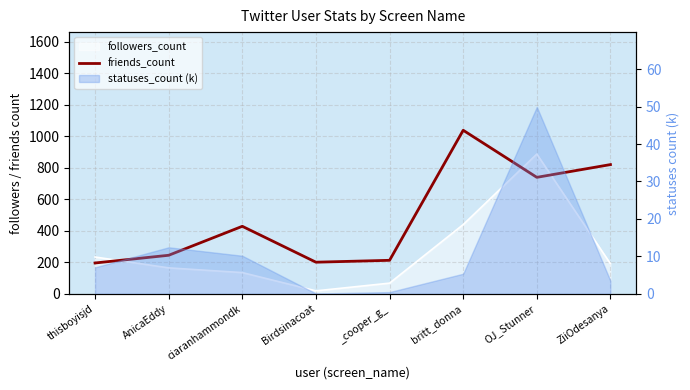

The value at AnicaEddy is 245. True or false?

True